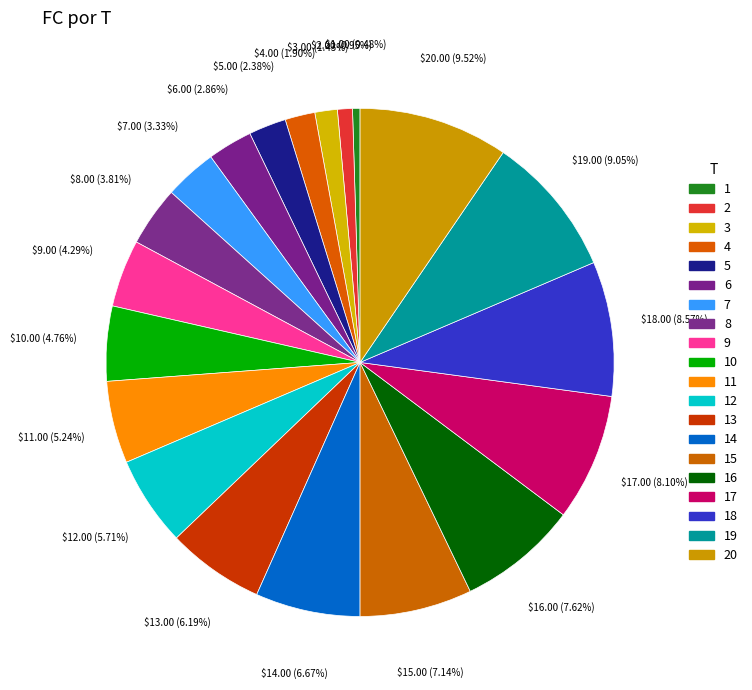

Approximately how many times larger is the value at 1 compared to 6?

0.2